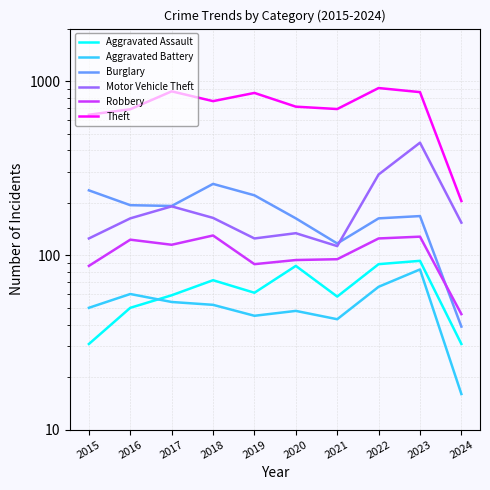

Is this an area chart (filled region under the line)?

No